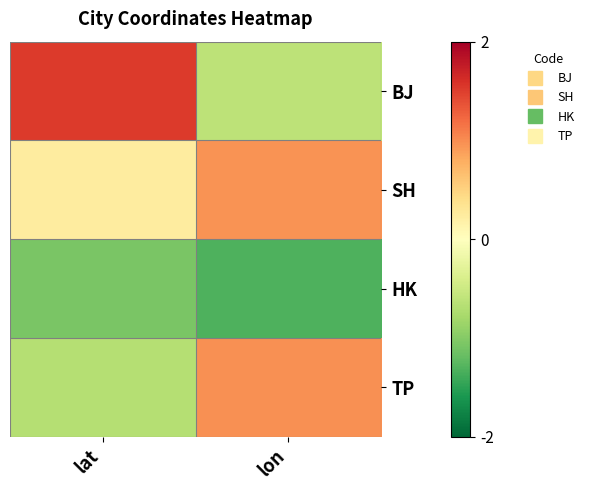

Reading left to right, what are all the values shown in this chart?

BJ: lat=1.5	lon=-0.6
SH: lat=0.2	lon=1.0
HK: lat=-1.1	lon=-1.3
TP: lat=-0.7	lon=1.0